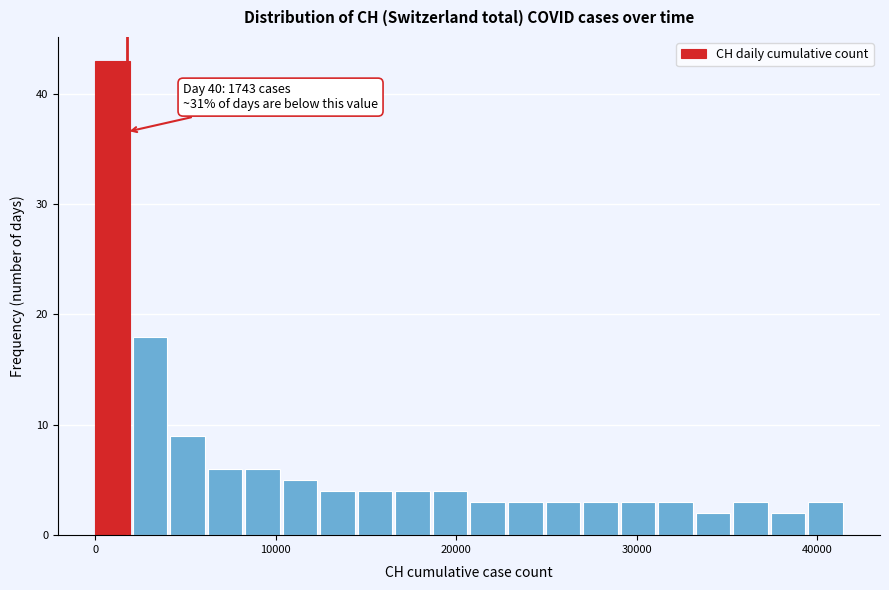

Around what value on the x-axis is the tallest bar? Give the approximate position of its centre, as read against the axis.

1000